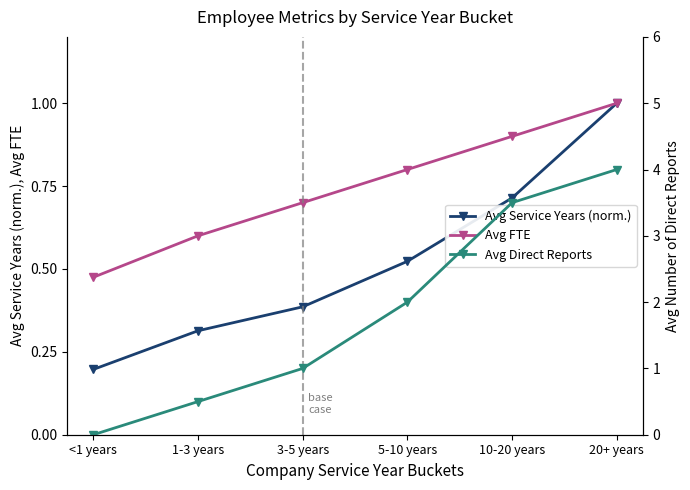

What is the highest value of the Avg Direct Reports series?

4.0